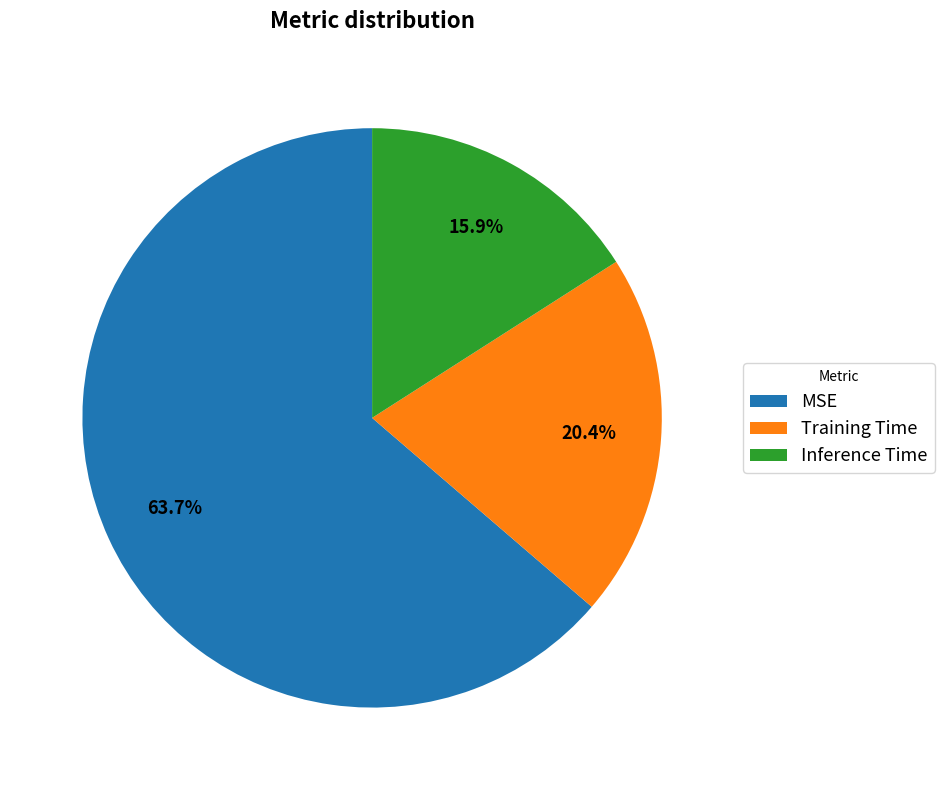

Rank the categories by value from highest to lowest.

MSE, Training Time, Inference Time